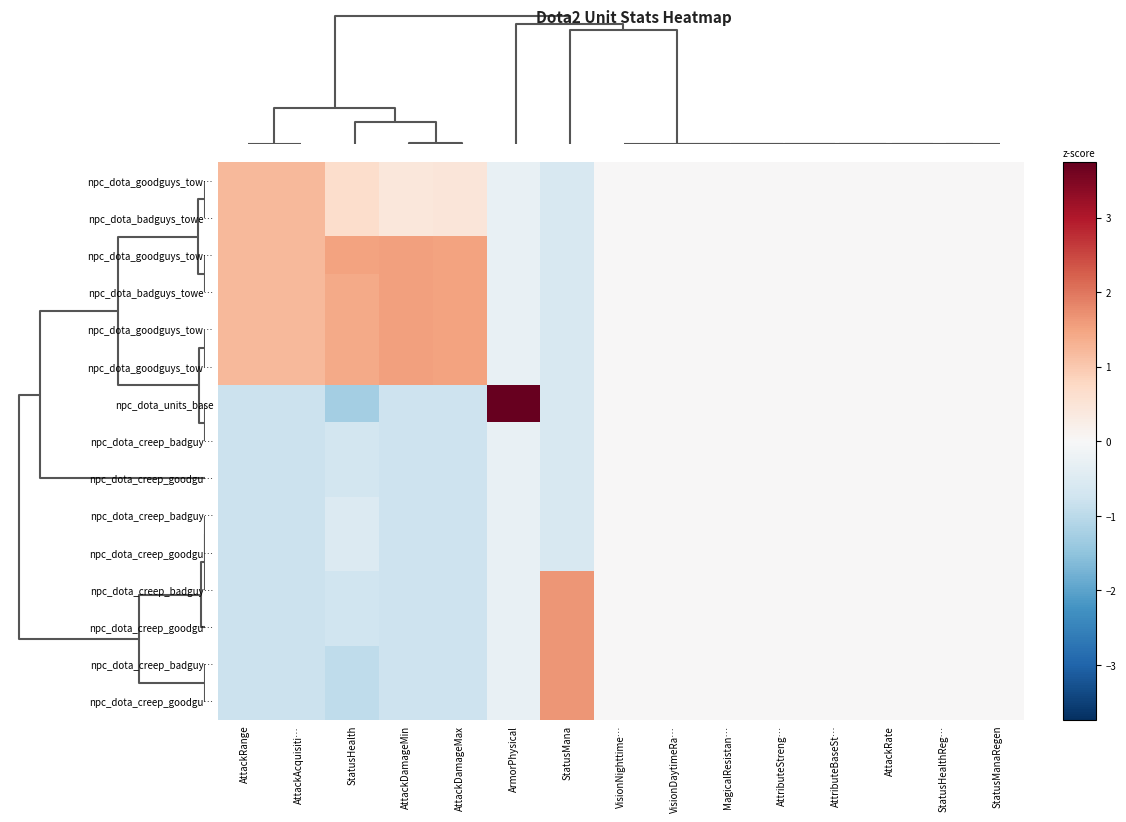

Between ArmorPhysical and VisionDaytimeRa…, which is larger?

VisionDaytimeRa…